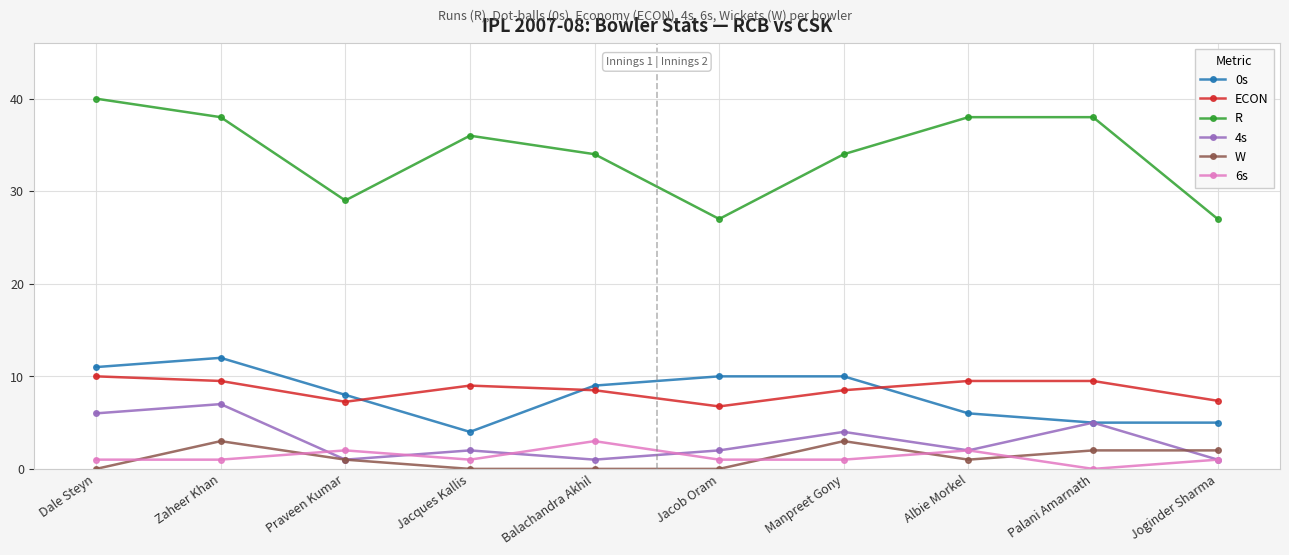

What is the average value of the ECON series?

8.6